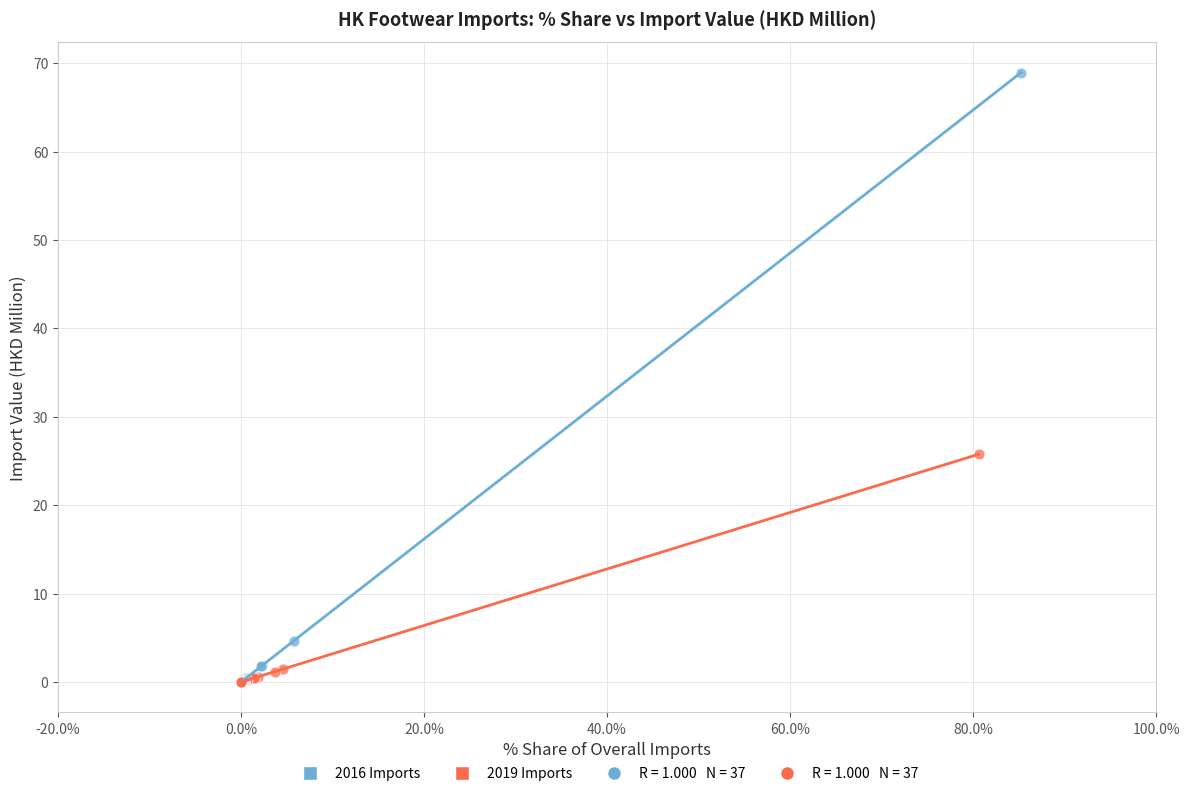

Which series reaches the maximum Y coordinate?

2016 Imports